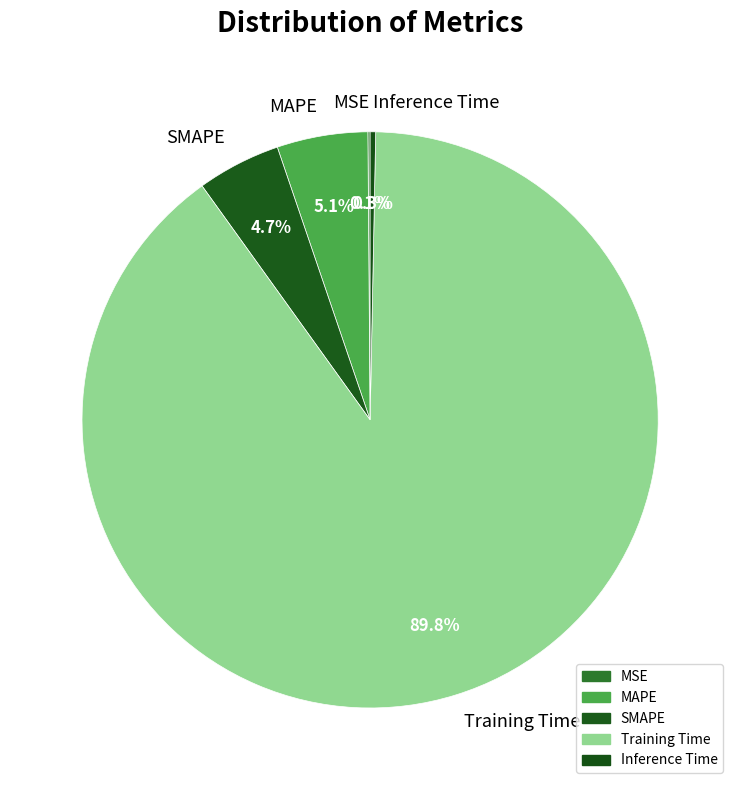

Does Training Time represent more than half of the total?

Yes